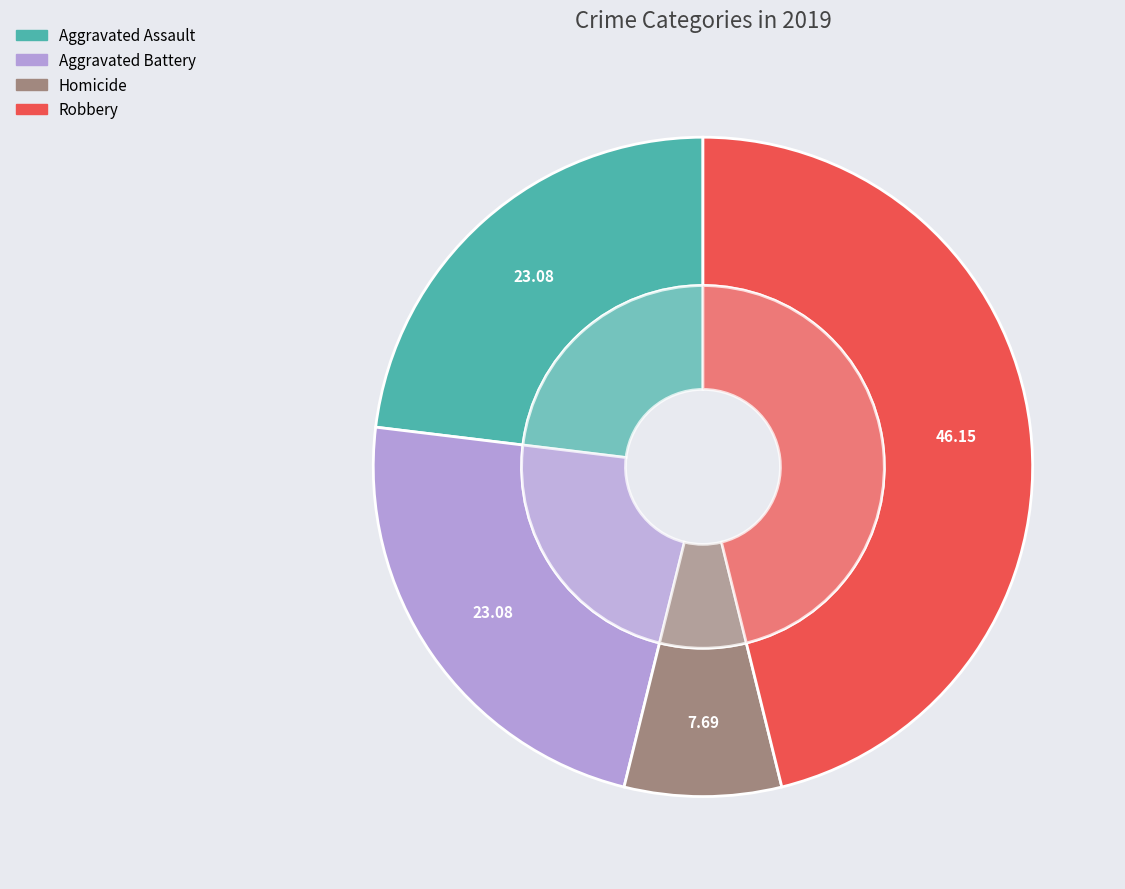

Which category accounts for the majority?

Robbery